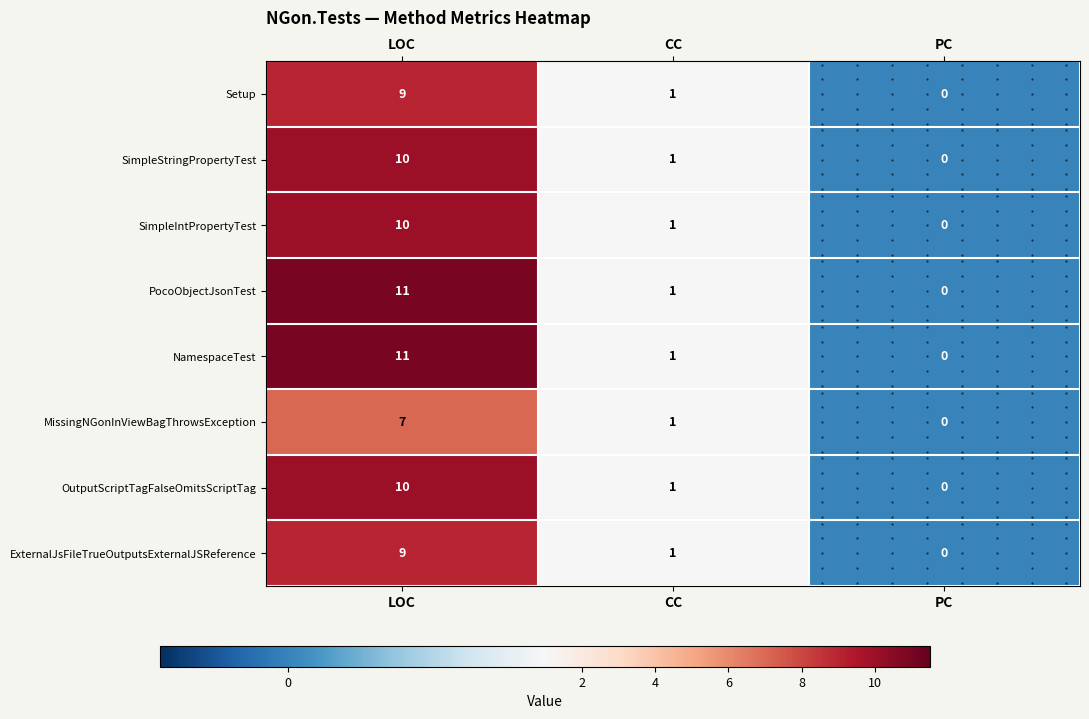

How many values in OutputScriptTagFalseOmitsScriptTag are above zero?

2